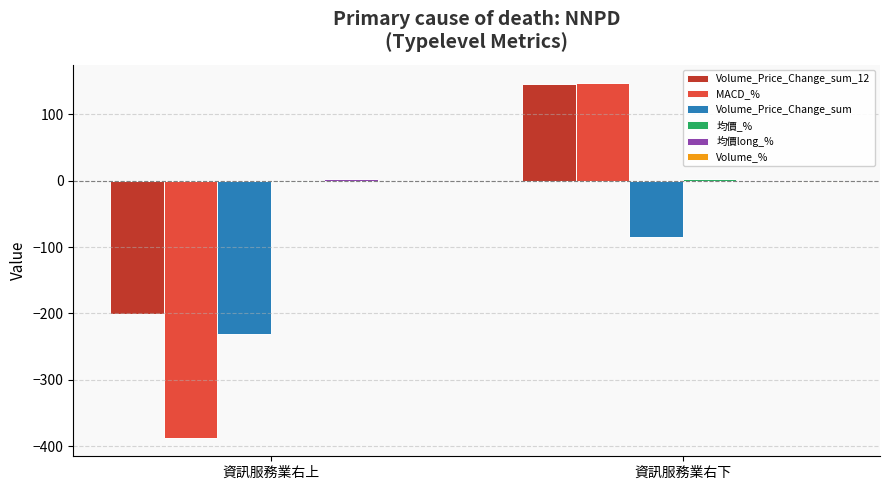

The value of Volume_Price_Change_sum_12 at 資訊服務業右下 is 146.1. True or false?

True